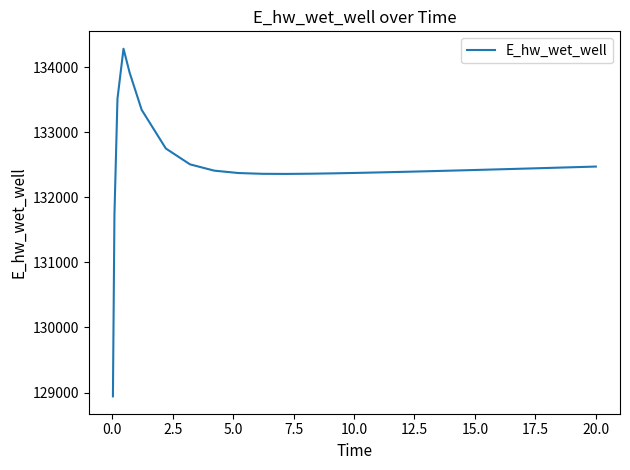

What is the smallest value displayed?

128942.0